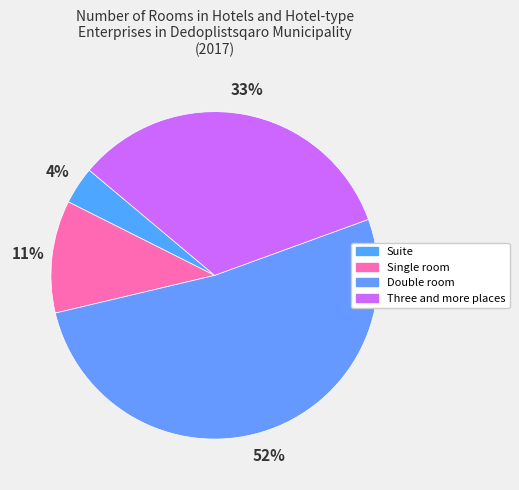

Which slice is the largest?

Double room